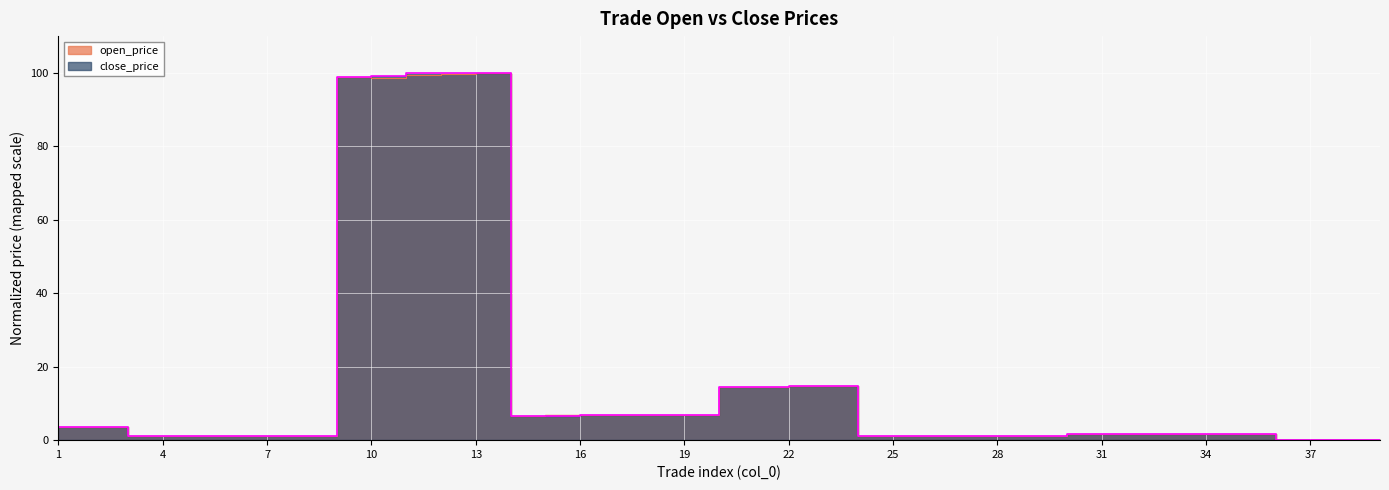

How many positive values does the close_price series have?

38